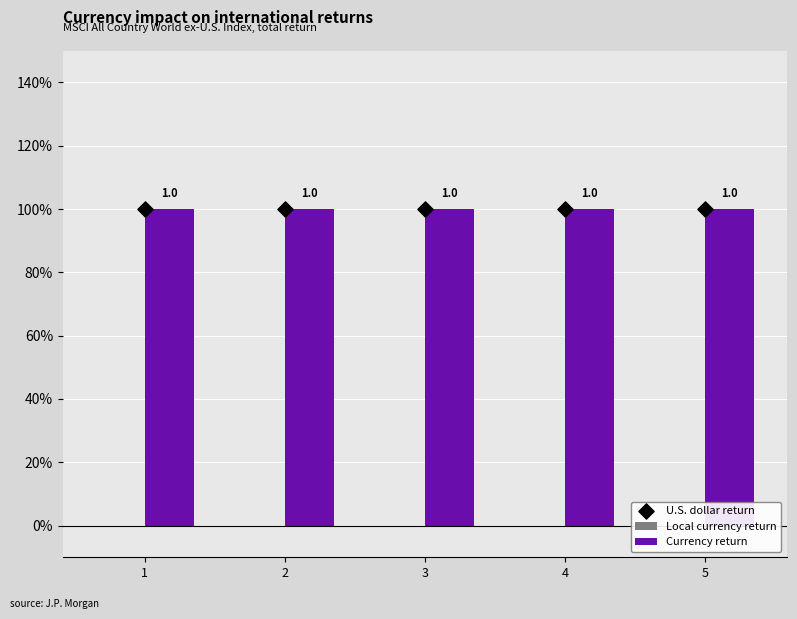

At which category is the sum across all series the highest?

1